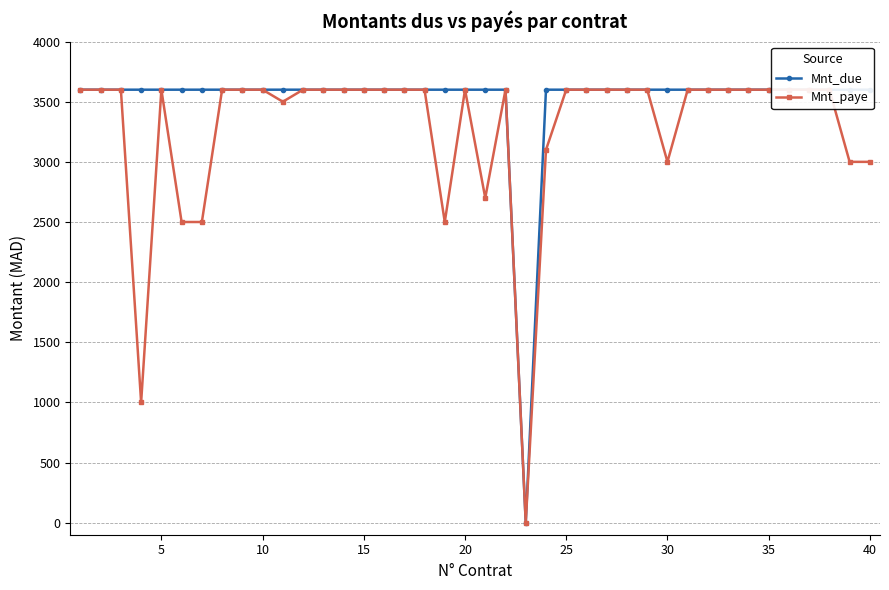

Rank the categories by Mnt_due value from highest to lowest.

0, 5, 10, 15, 20, 25, 30, 35, 40, 45, 10, 11, 12, 13, 14, 15, 16, 17, 18, 19, 20, 21, 23, 24, 25, 26, 27, 28, 29, 30, 31, 32, 33, 34, 35, 36, 37, 38, 39, 22